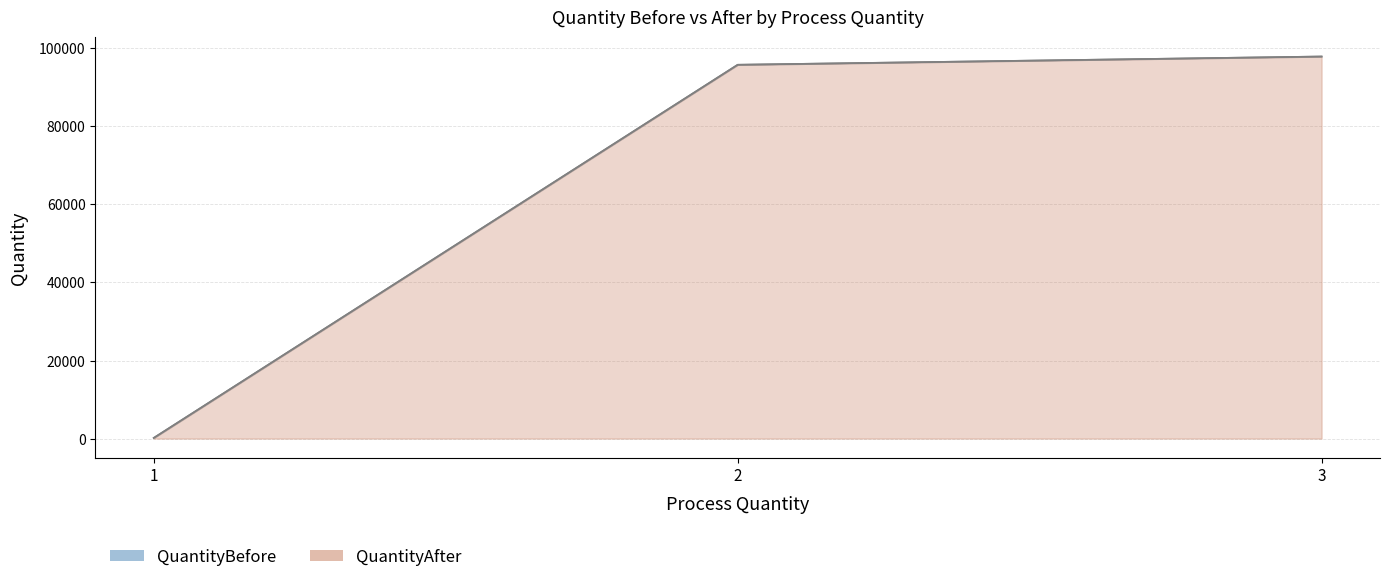

At which category does the chart reach its minimum across all series?

1